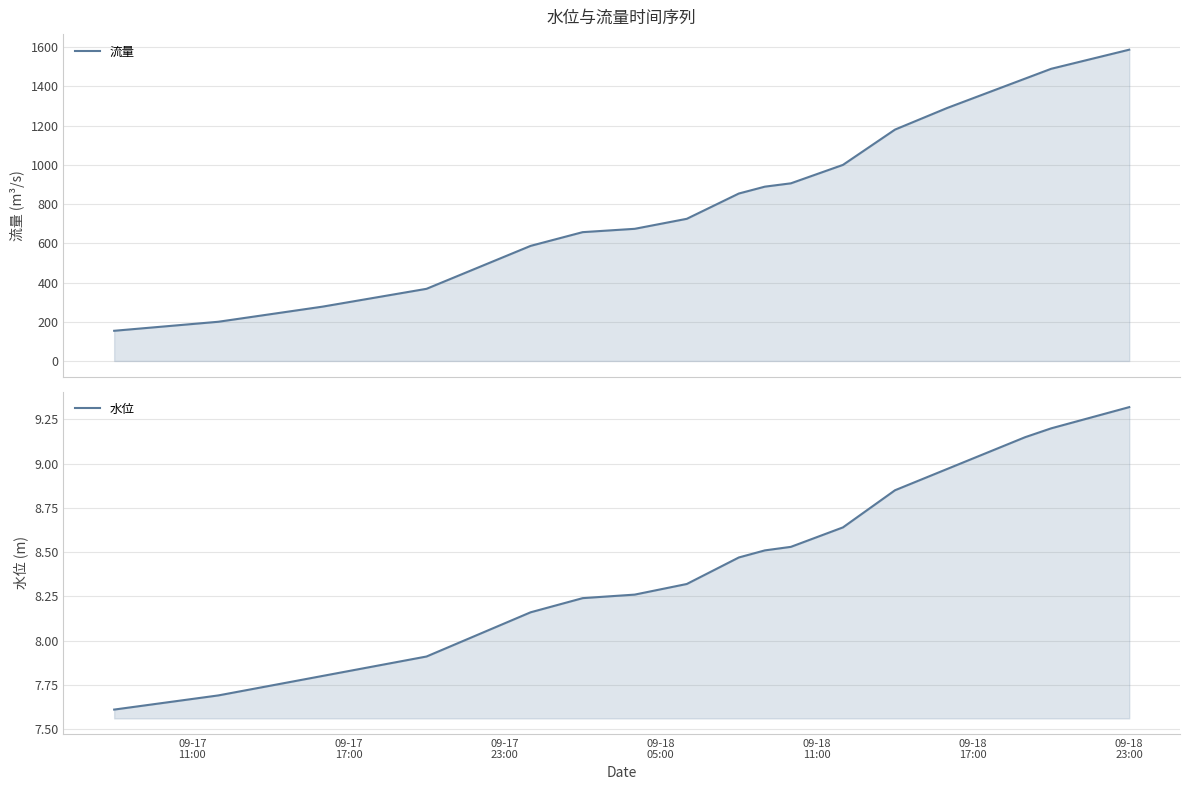

Rank the series at 09-17 11:00 from highest to lowest value.

流量, 水位